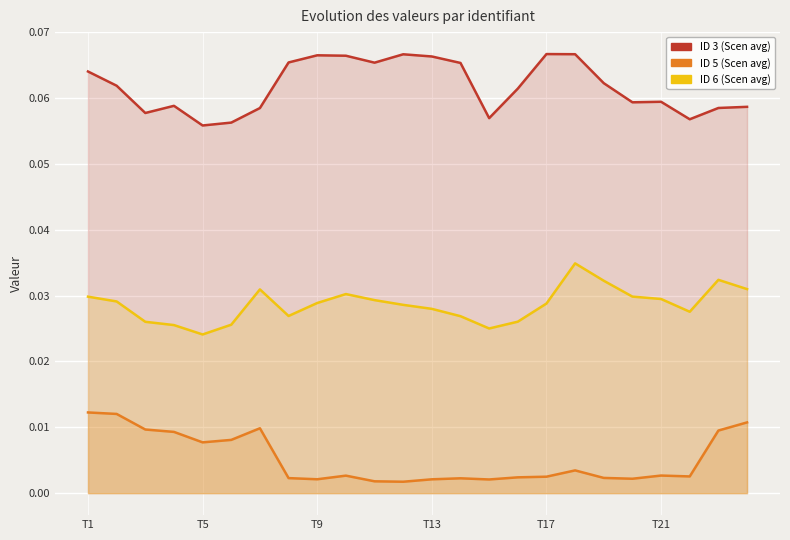

True or false: ID 6 (Scen avg) and ID 5 (Scen avg) cross at least once.

False